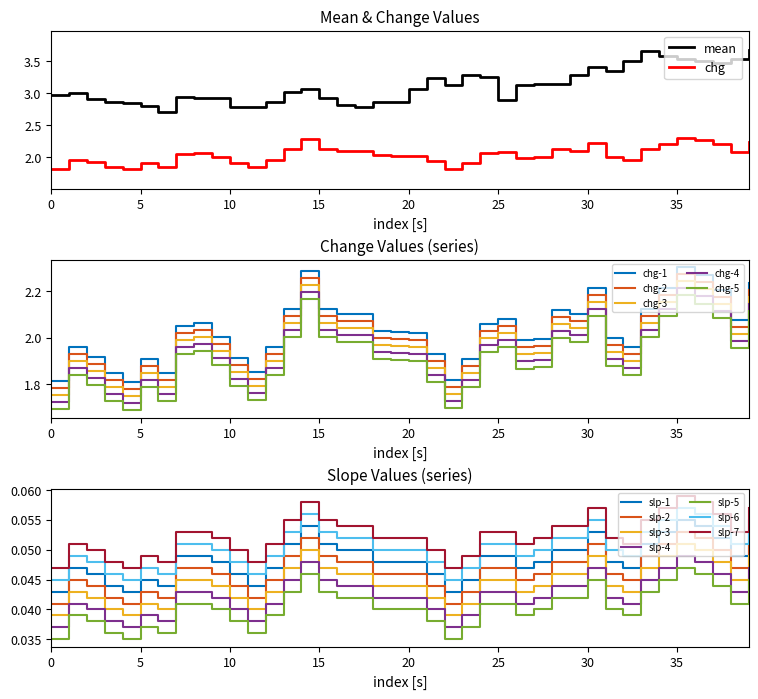

What is the maximum value shown in the chart?

3.7